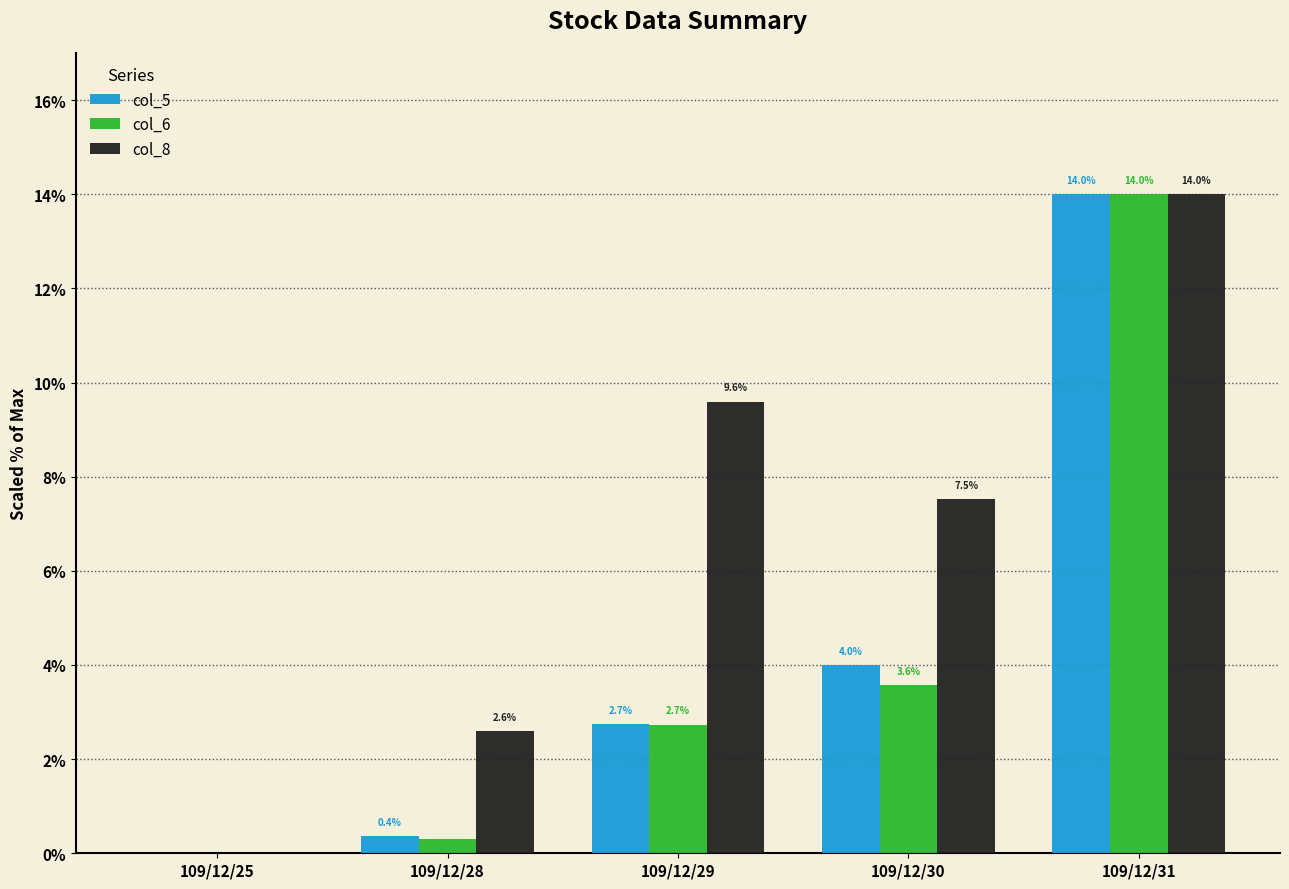

Where does the col_6 series first go above 2?

109/12/29